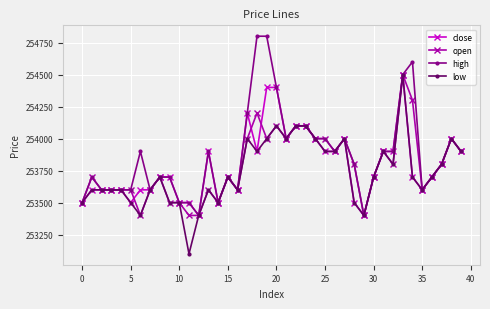

How many data points in close are less than 253700?

16